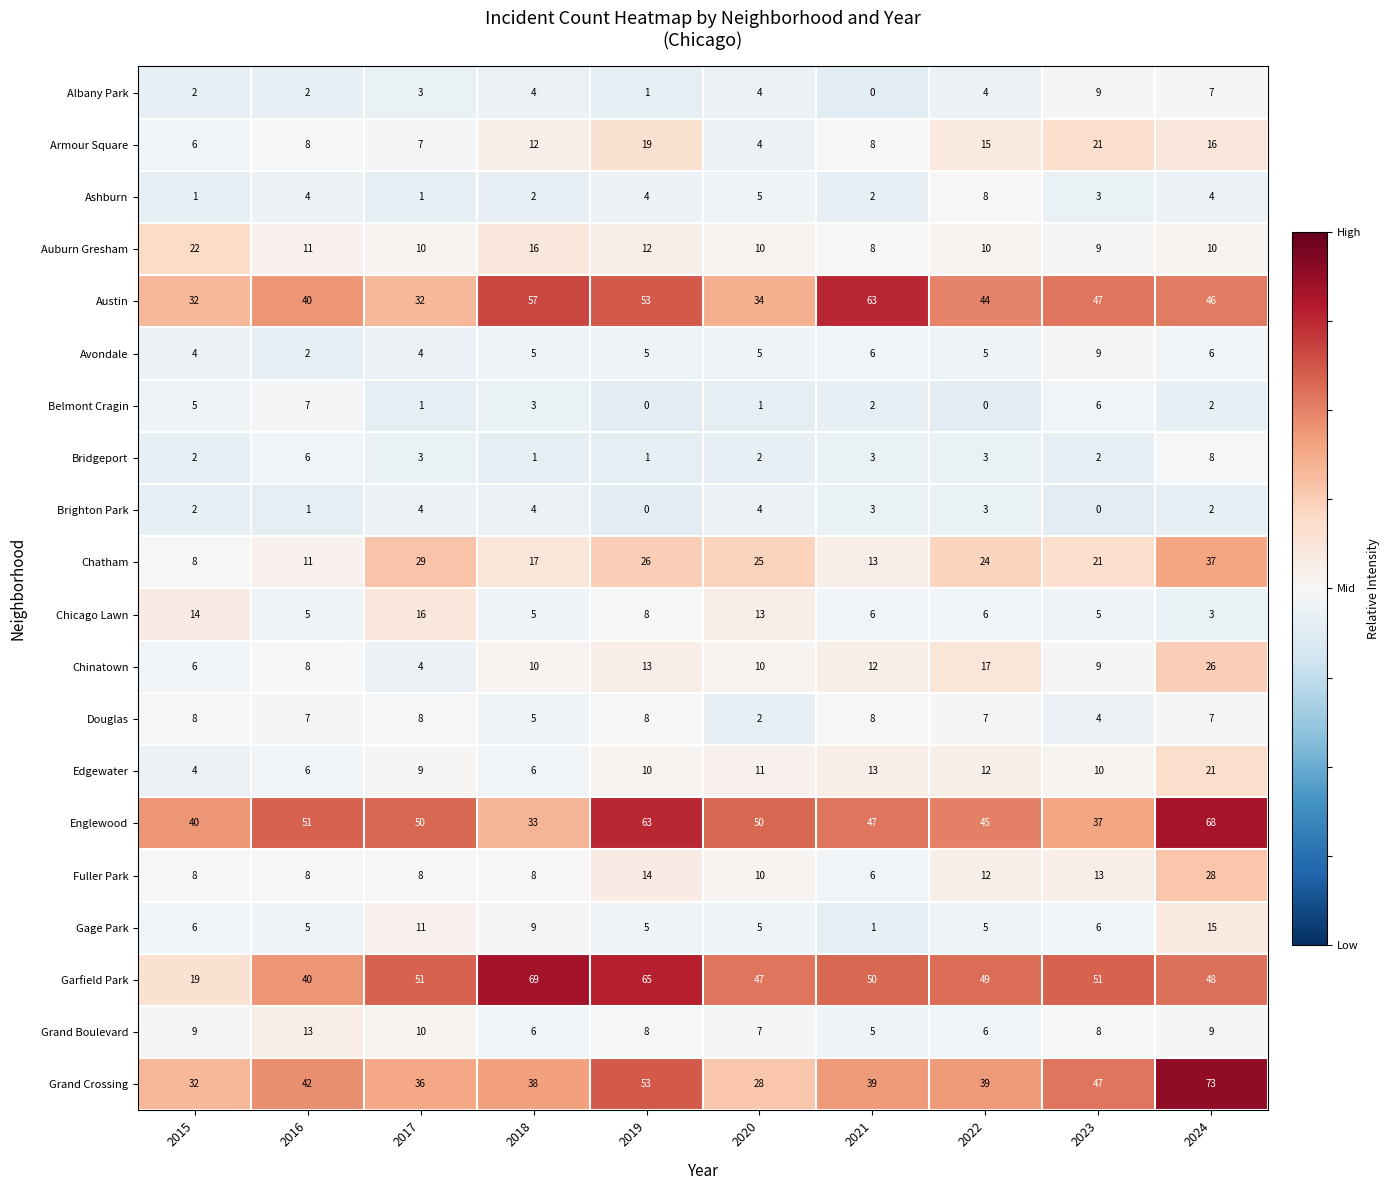

Which category has the highest value across all series?

2024